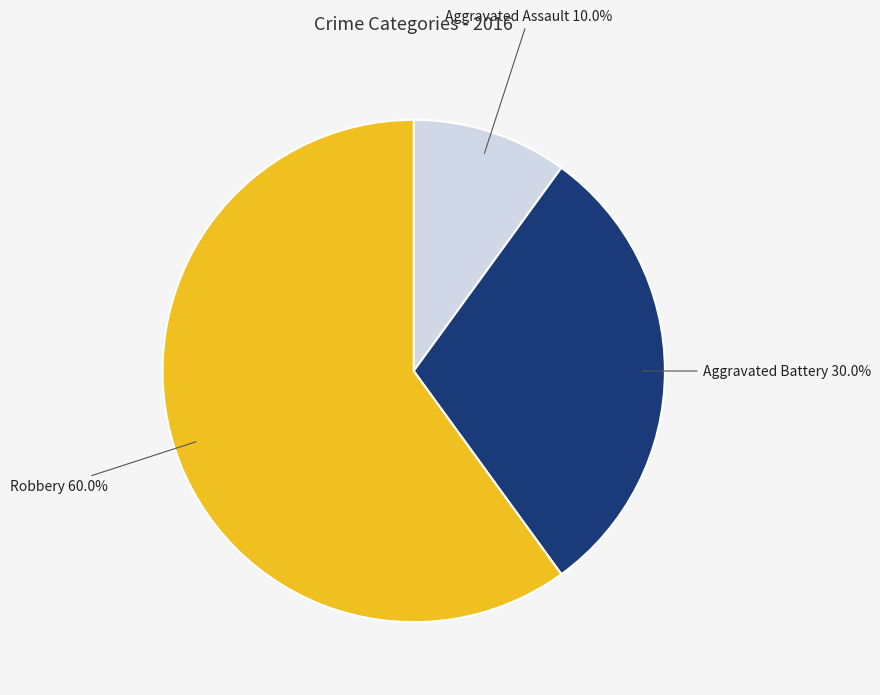

What percentage is NOT represented by Aggravated Assault?

90.0%